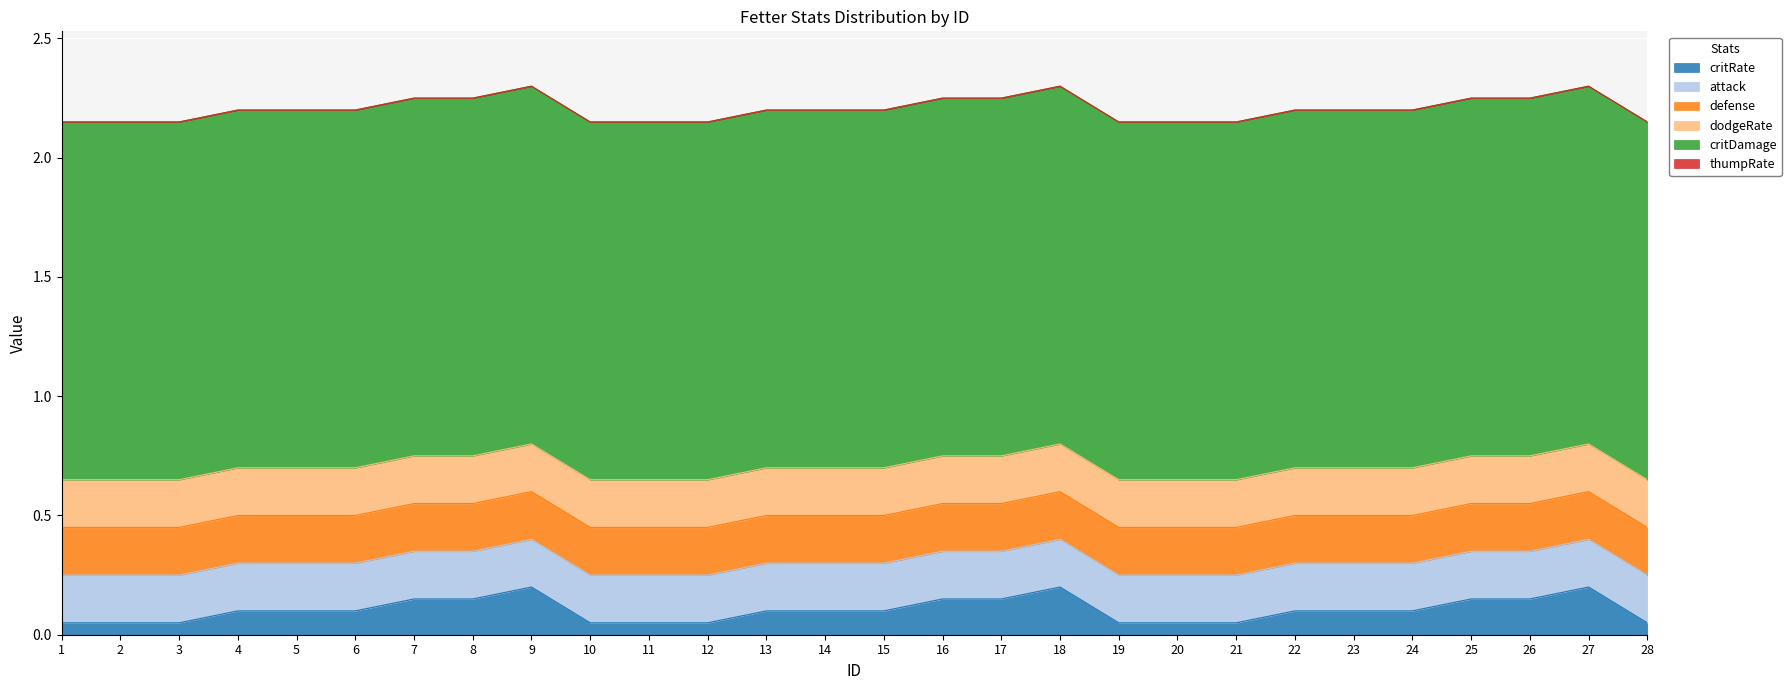

What is the maximum value shown in the chart?

1.5